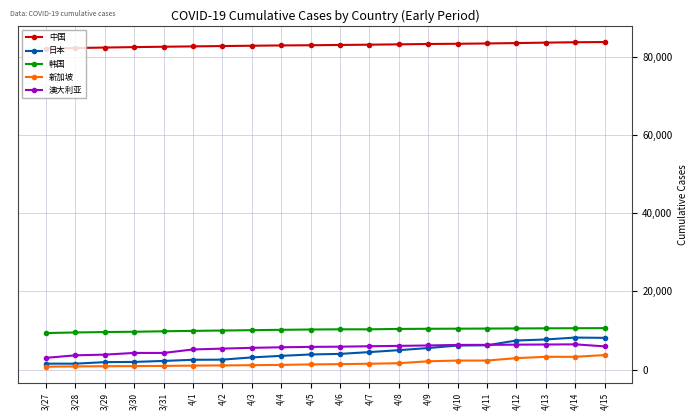

How many data points in 韩国 are less than 10284?

10